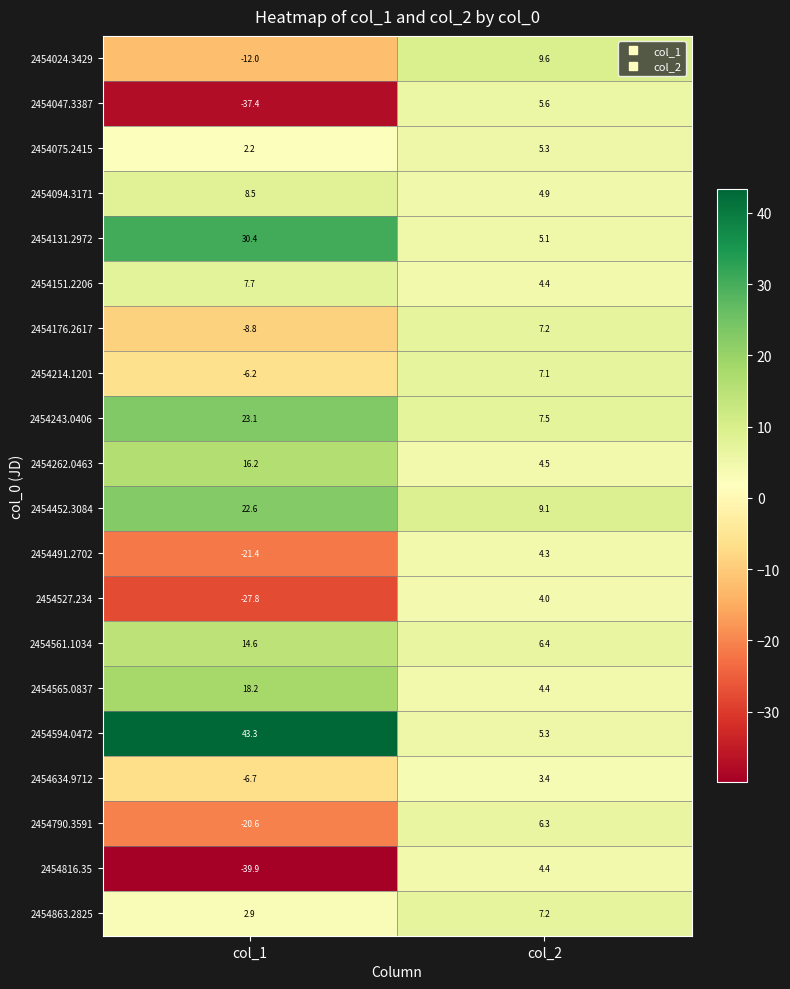

How many categories are shown in the chart?

2